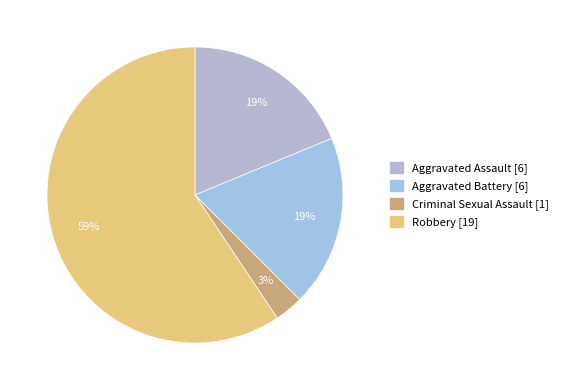

True or false: Robbery accounts for 59% of the total.

True